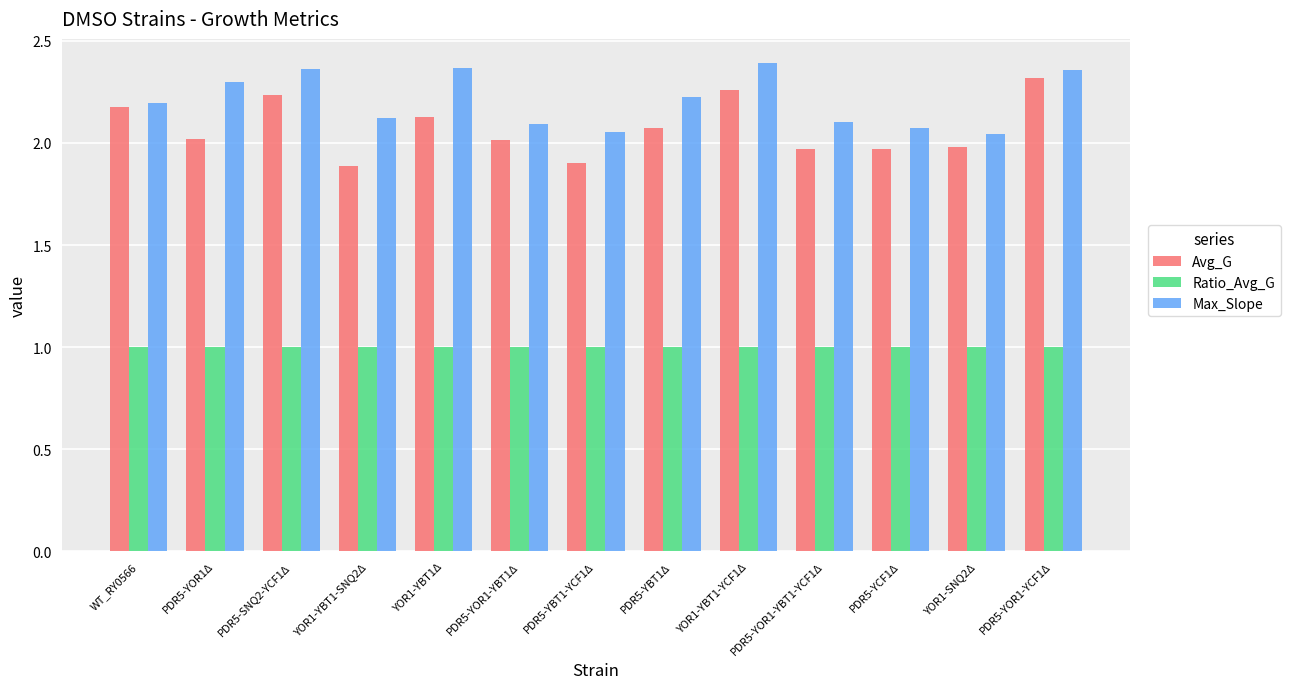

The Ratio_Avg_G series shows 1.0 at PDR5-YCF1Δ. True or false?

True